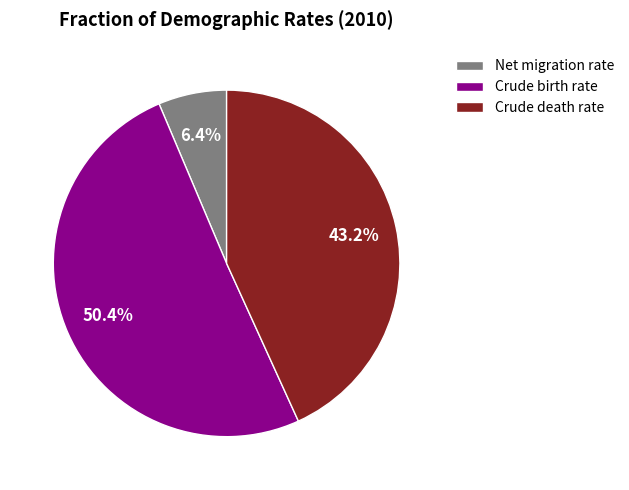

To the nearest percent, what is the average slice percentage?

33%